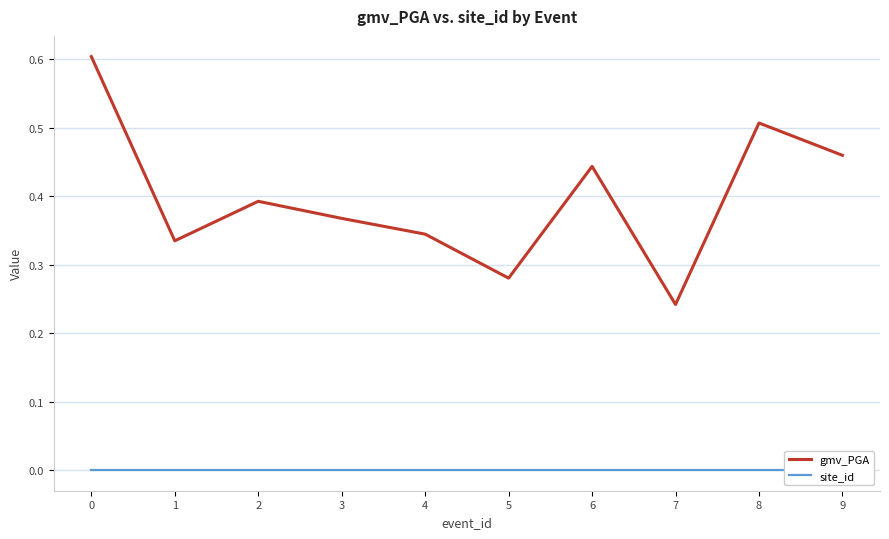

True or false: site_id has a value of 0.0 at 1.

True